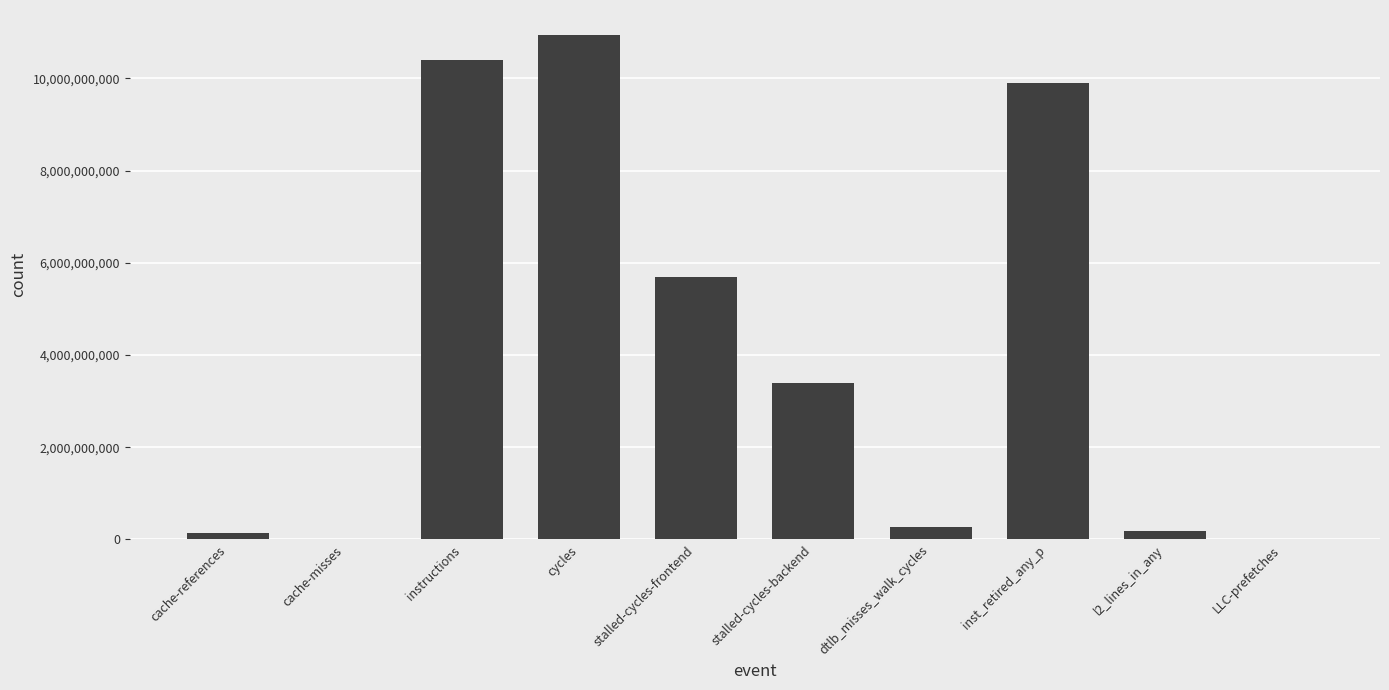

What is the sum of all values?

40962874486